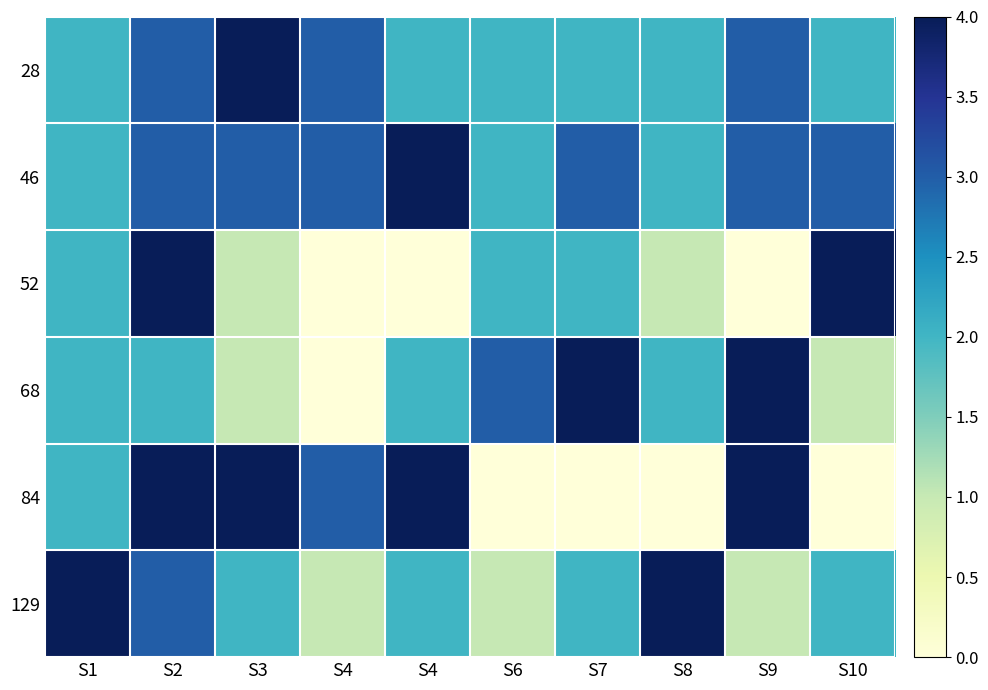

Reading left to right, transcribe all the data shown in this chart.

28: S1=2	S2=3	S3=4	S4=3	S4=2	S6=2	S7=2	S8=2	S9=3	S10=2
46: S1=2	S2=3	S3=3	S4=3	S4=4	S6=2	S7=3	S8=2	S9=3	S10=3
52: S1=2	S2=4	S3=1	S4=0	S4=0	S6=2	S7=2	S8=1	S9=0	S10=4
68: S1=2	S2=2	S3=1	S4=0	S4=2	S6=3	S7=4	S8=2	S9=4	S10=1
84: S1=2	S2=4	S3=4	S4=3	S4=4	S6=0	S7=0	S8=0	S9=4	S10=0
129: S1=4	S2=3	S3=2	S4=1	S4=2	S6=1	S7=2	S8=4	S9=1	S10=2